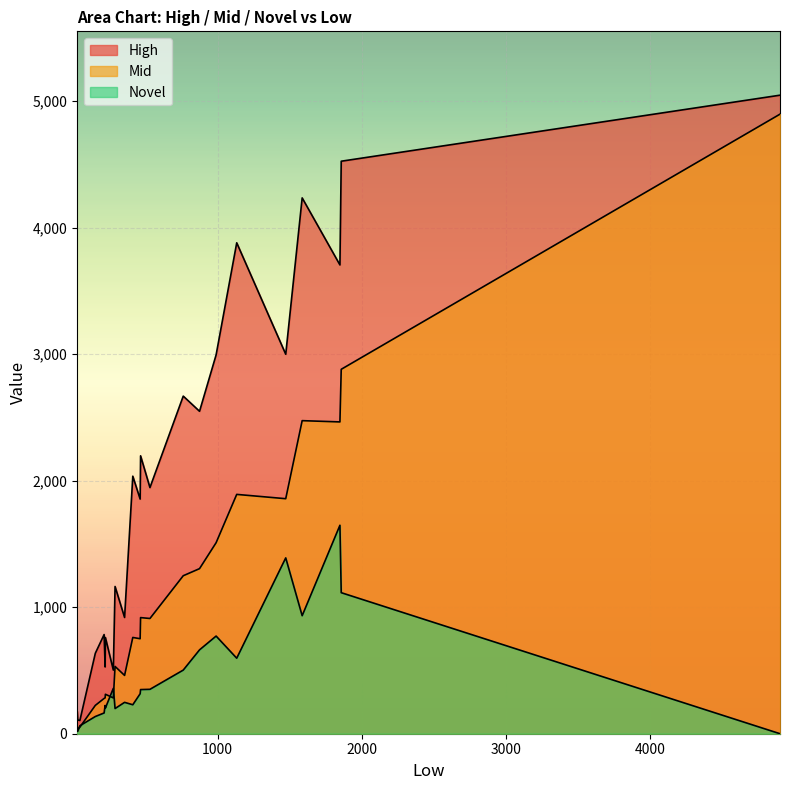

Which series has the largest total across all categories?

High